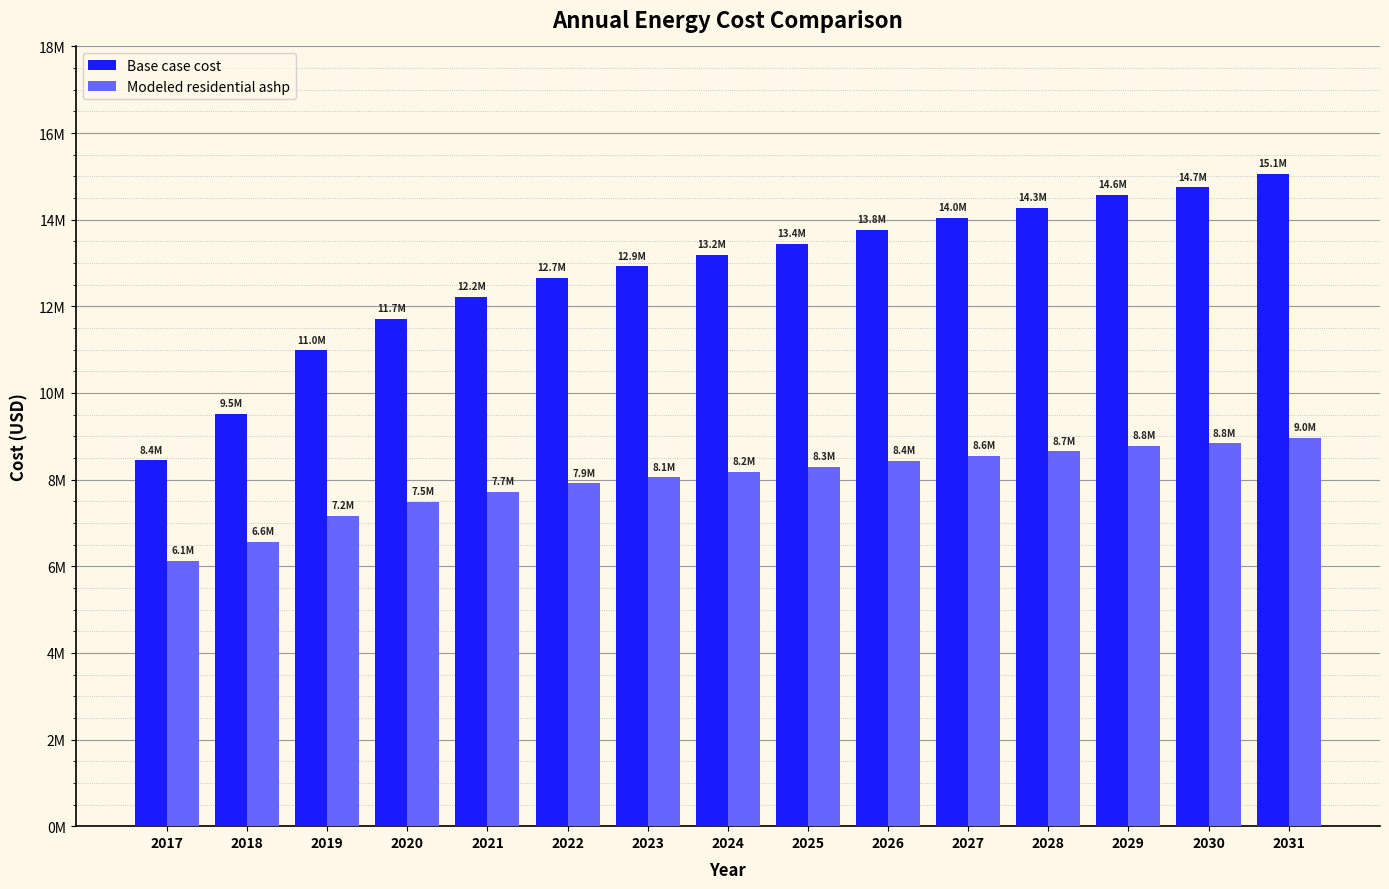

At how many categories does at least one series exceed 14929445?

1